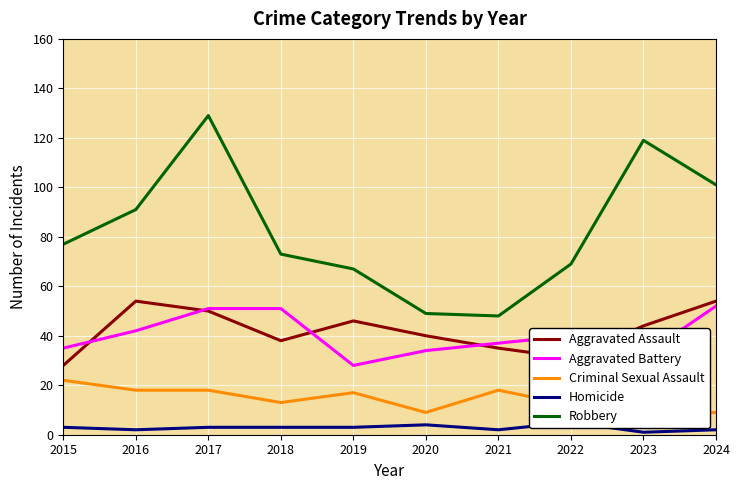

At which label does Aggravated Battery reach its minimum?

2019